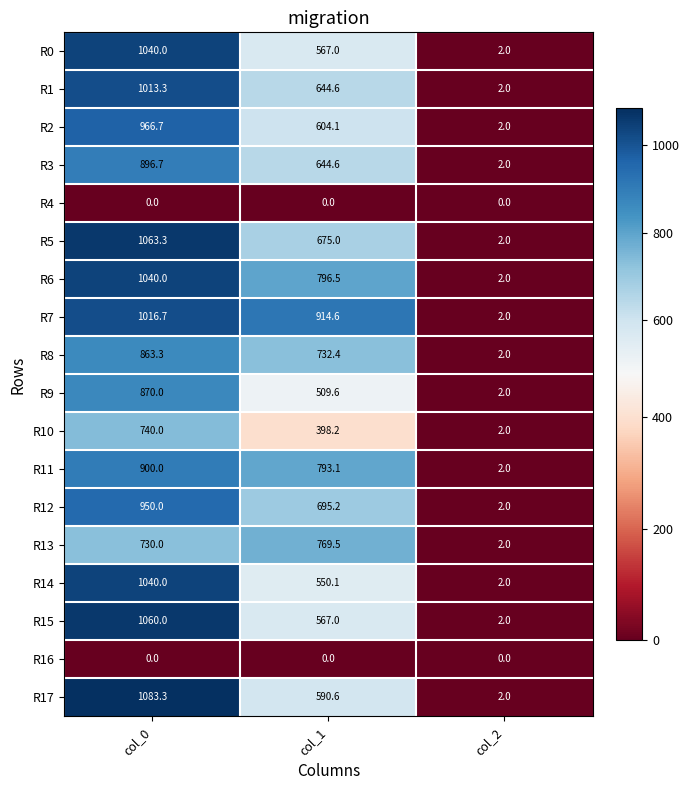

Is the value of R8 at col_2 greater than the value of R1 at col_0?

No